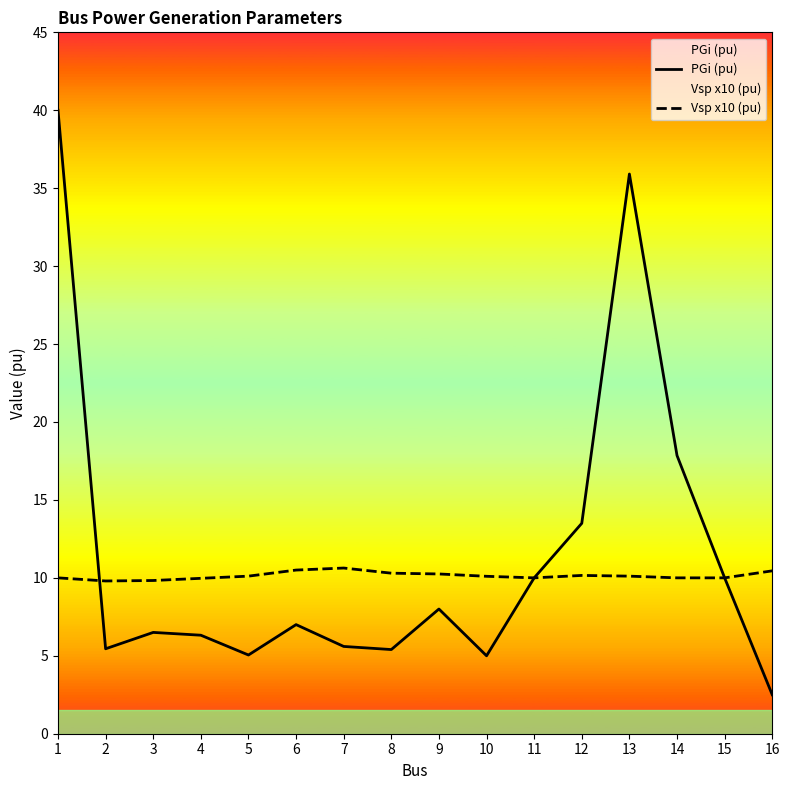

At how many categories does at least one series exceed 15?

3